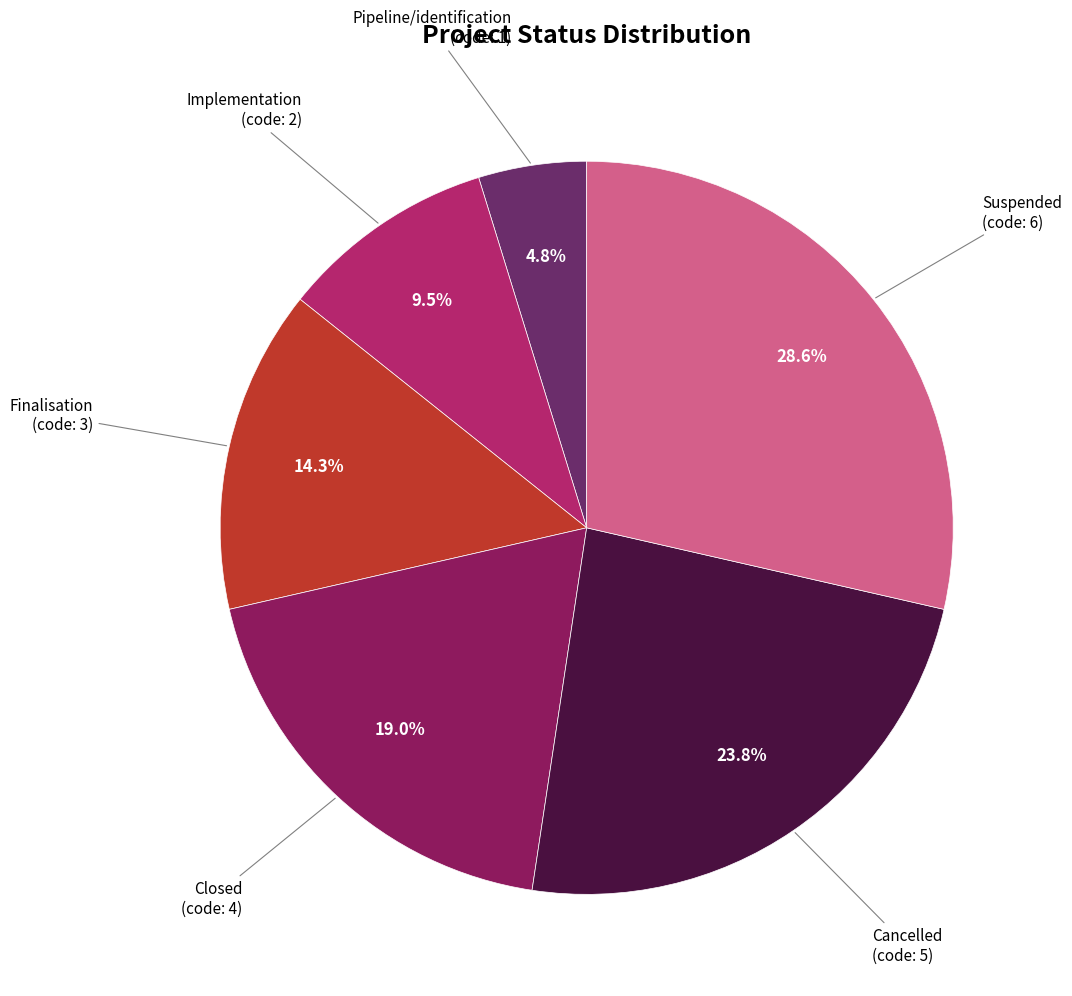

Is there a majority slice in this chart?

No